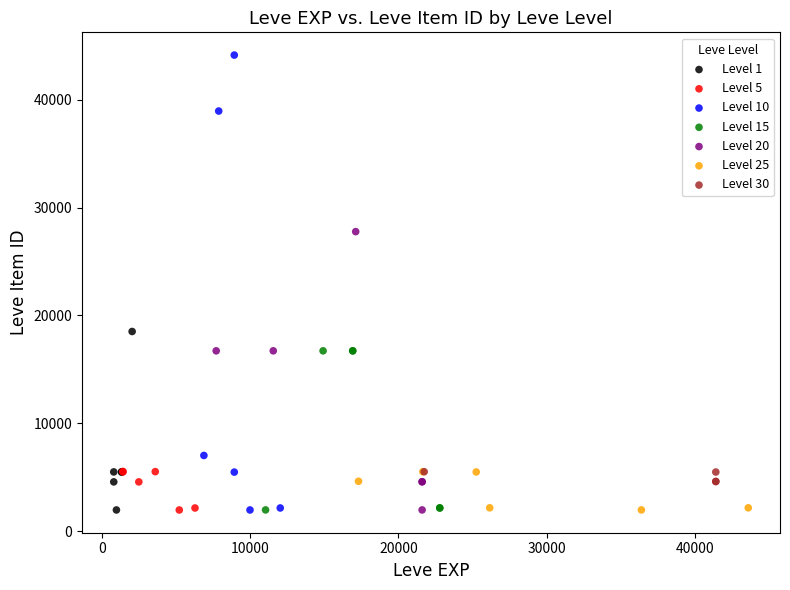

What are all the series names shown in the legend?

Level 1, Level 5, Level 10, Level 15, Level 20, Level 25, Level 30